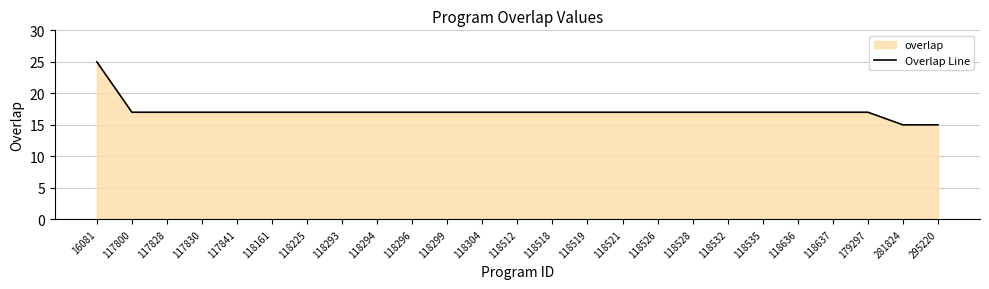

What is the difference between the maximum and second lowest values?

10